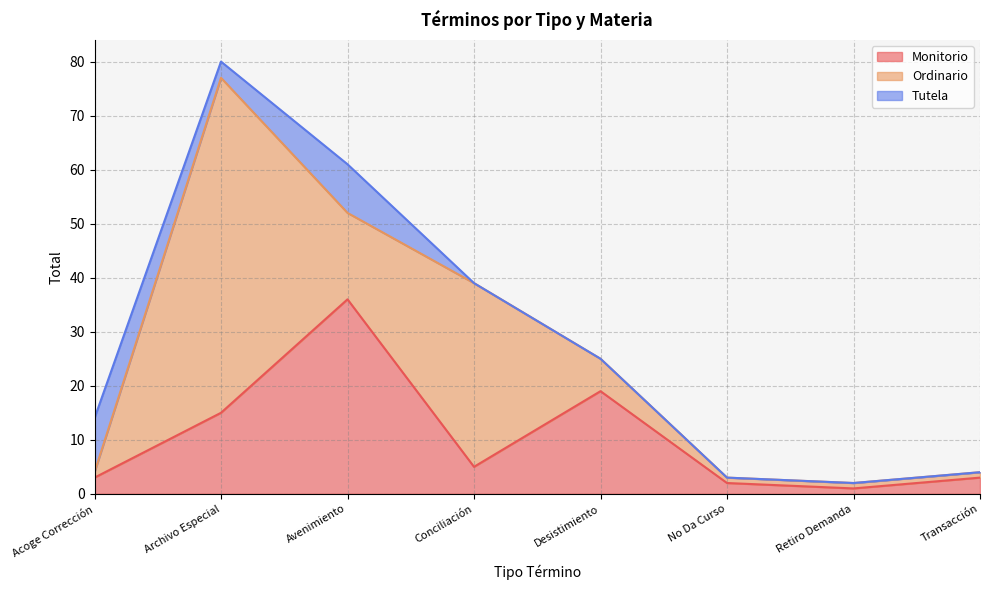

What is the value of the Monitorio point at the 2nd from the left?

15